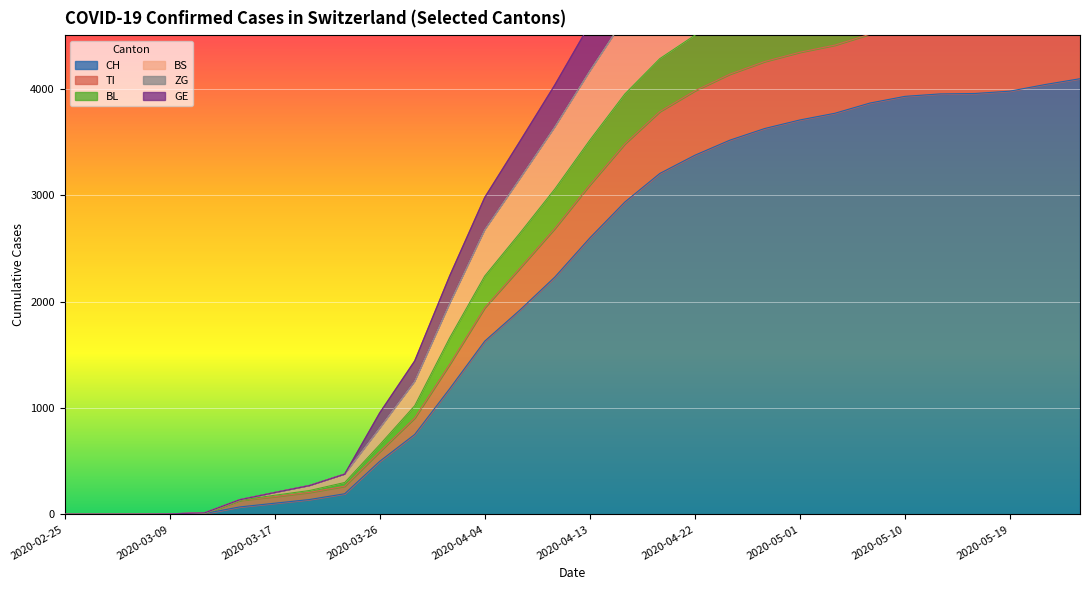

What is the difference between the maximum and minimum values in the CH series?

4098